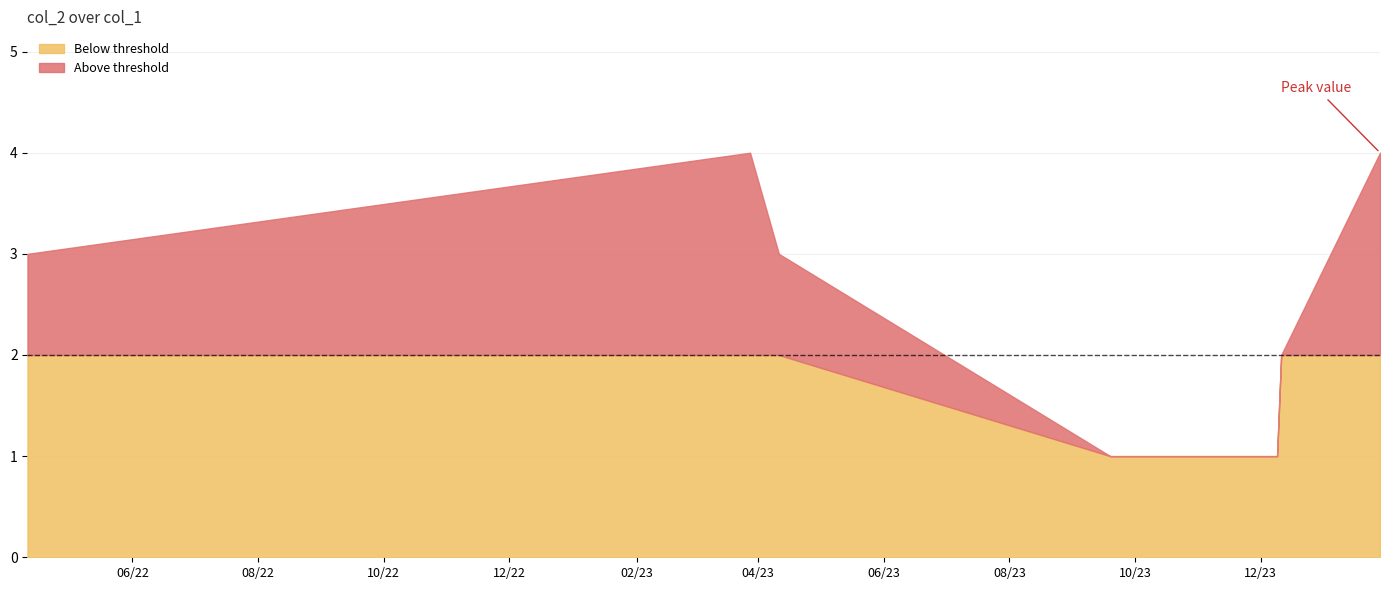

What is the difference between the maximum and second lowest values?

3